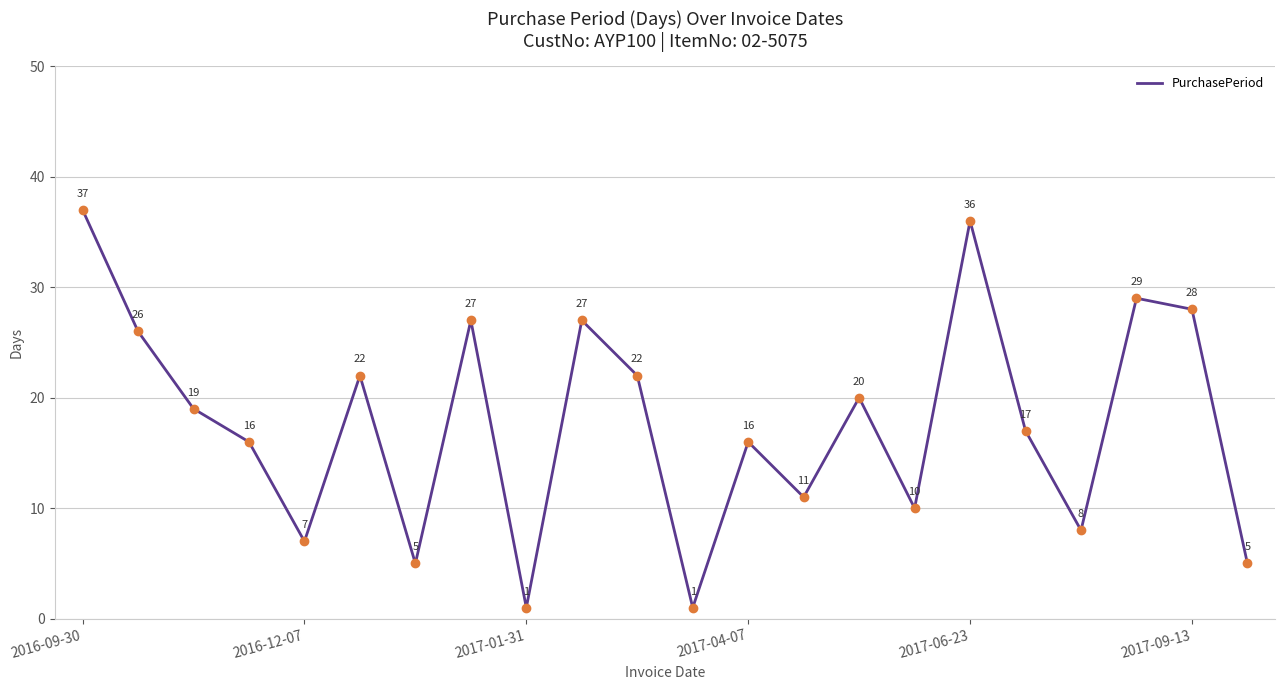

How many lines are shown in the chart?

1